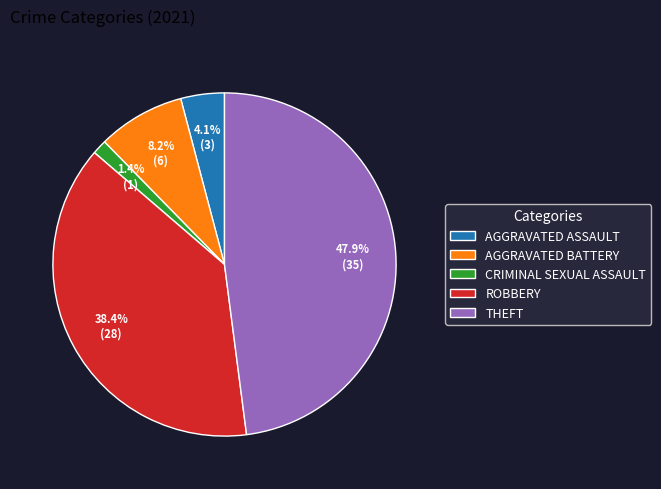

Rank the categories by value from lowest to highest.

CRIMINAL SEXUAL ASSAULT, AGGRAVATED ASSAULT, AGGRAVATED BATTERY, ROBBERY, THEFT